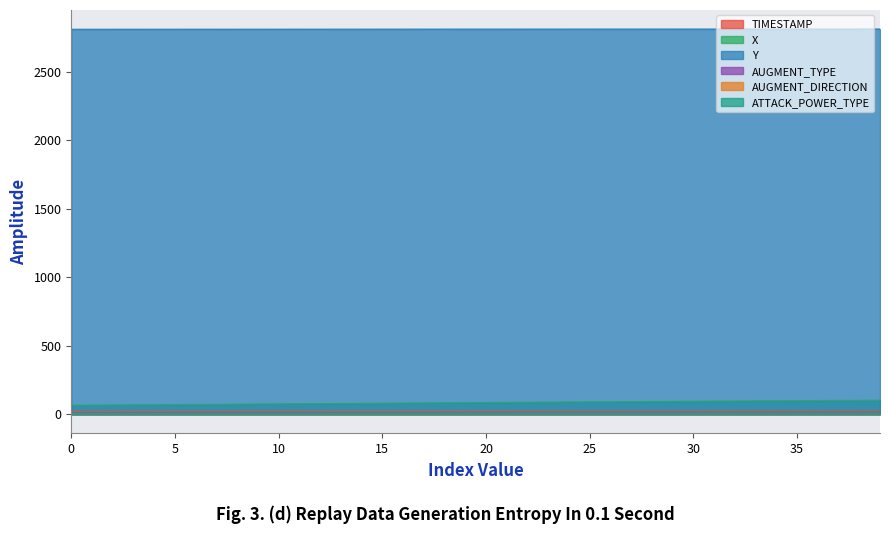

The value of Y at 20.8 is 1250.7. True or false?

False